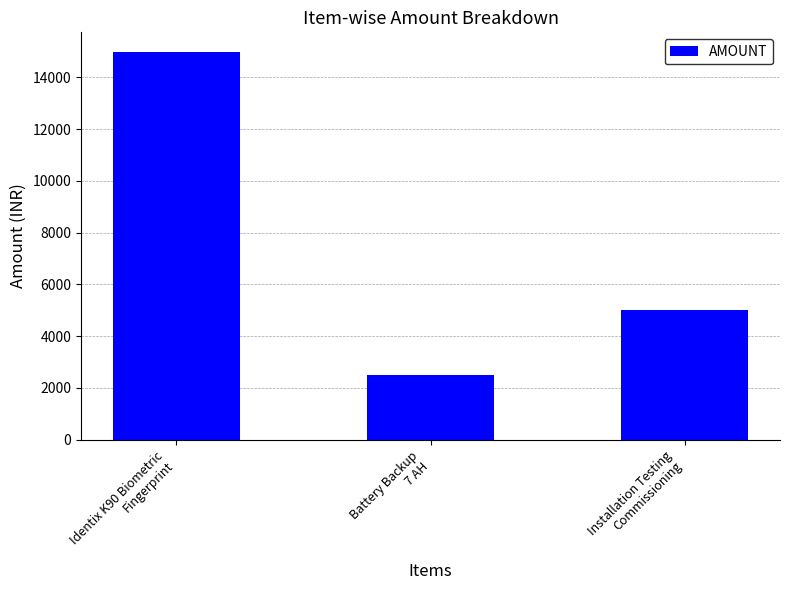

What is the minimum value shown in the chart?

2500